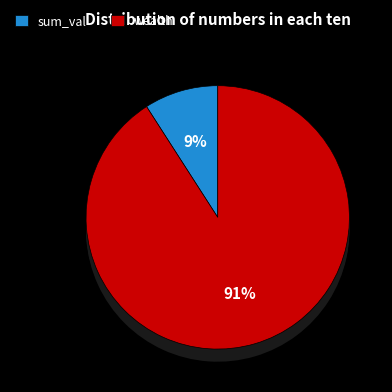

Between wealth and sum_val, which is larger?

wealth